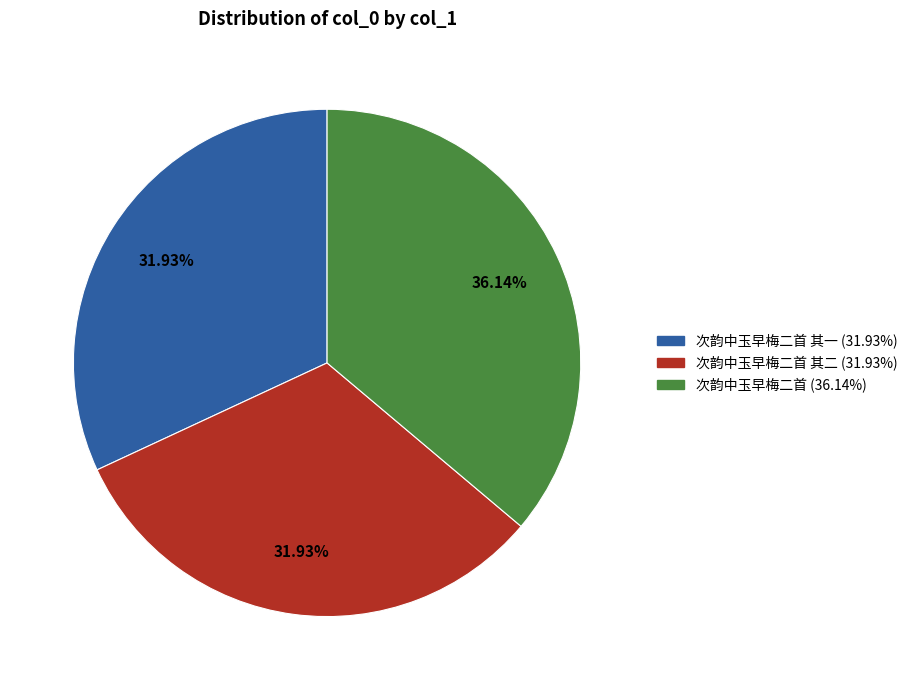

Is there a majority slice in this chart?

No